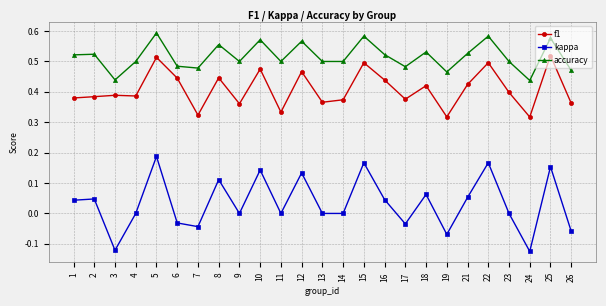

What is the sum of the f1 values at 24 and 3?

0.7